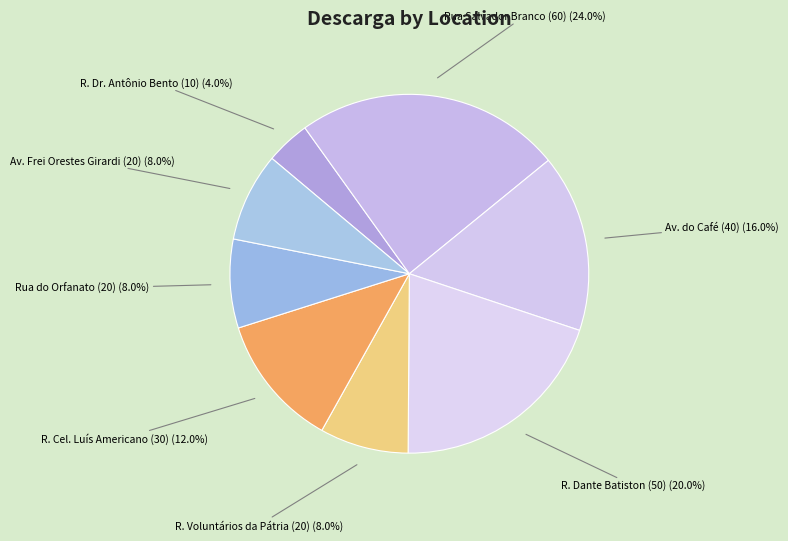

Is the sum of R. Dante Batiston (50) and R. Dr. Antônio Bento (10) greater than half?

No